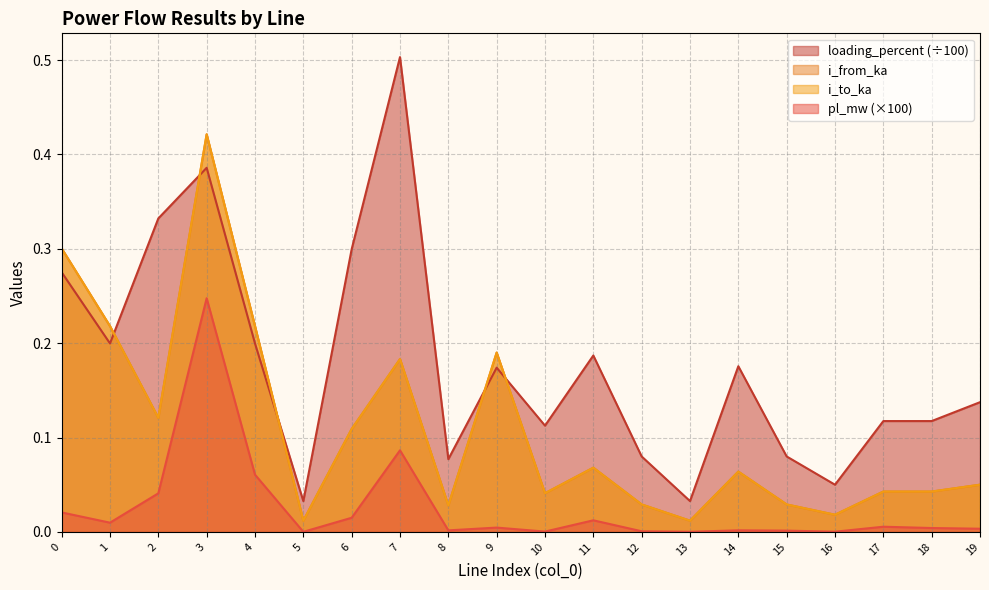

True or false: pl_mw and i_to_ka cross at least once.

False